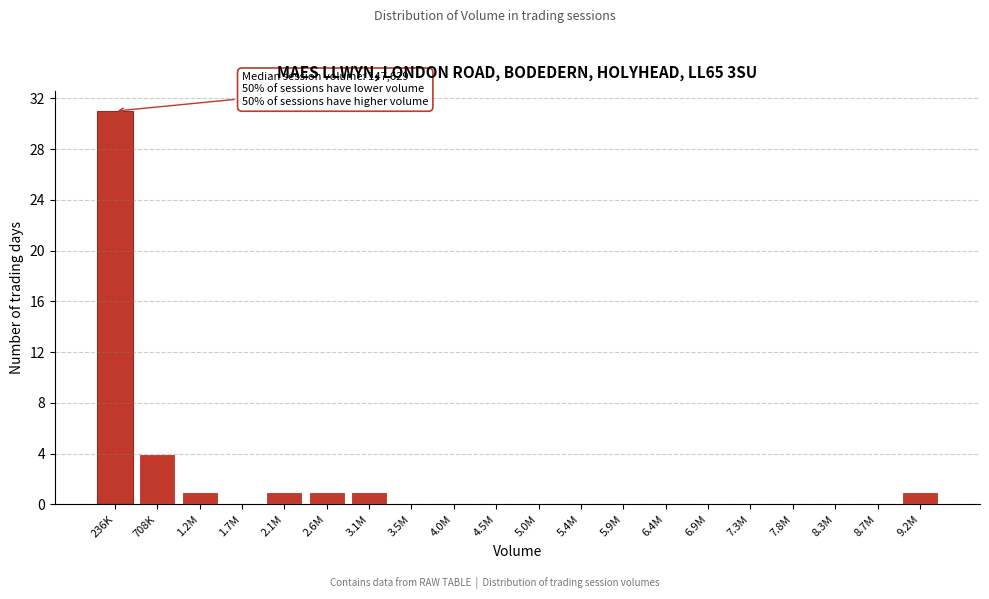

Reading left to right, list all the values displayed in this chart.

236K=31	708K=4	1.2M=1	1.7M=0	2.1M=1	2.6M=1	3.1M=1	3.5M=0	4.0M=0	4.5M=0	5.0M=0	5.4M=0	5.9M=0	6.4M=0	6.9M=0	7.3M=0	7.8M=0	8.3M=0	8.7M=0	9.2M=1